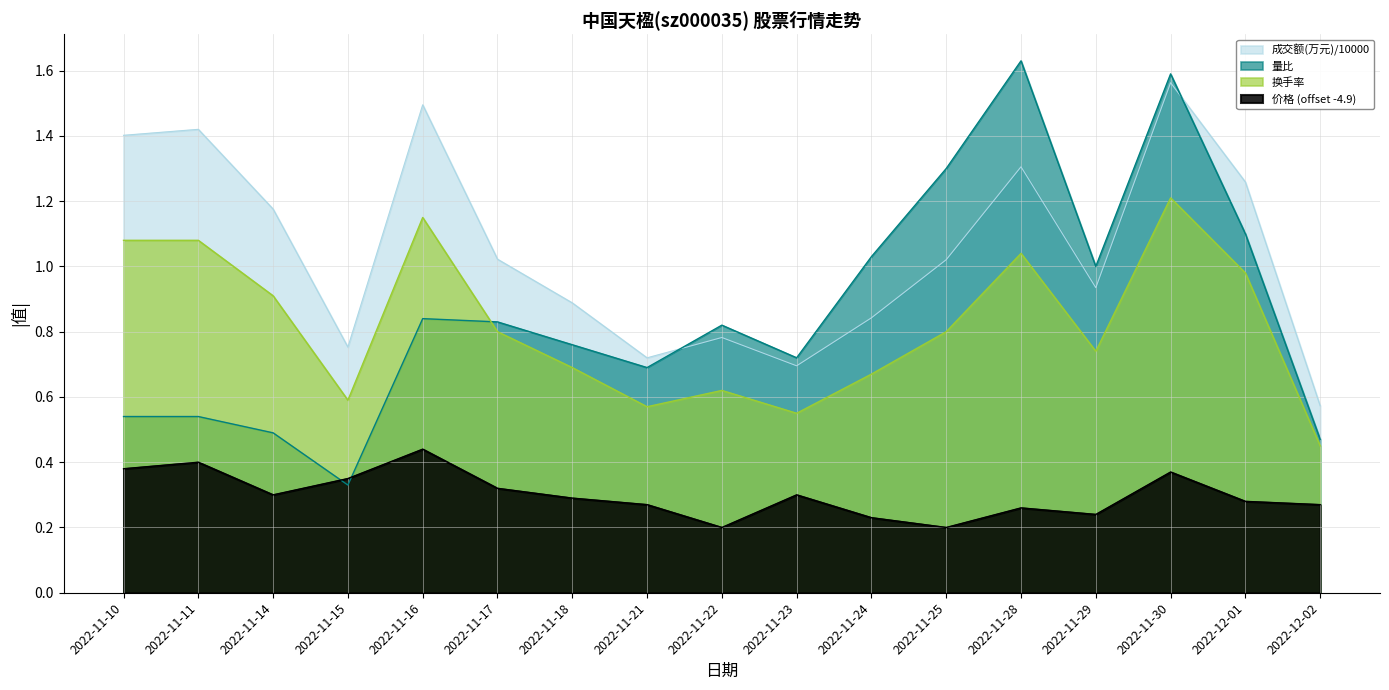

Read the 成交额(万元) value at 2022-11-15.

0.8